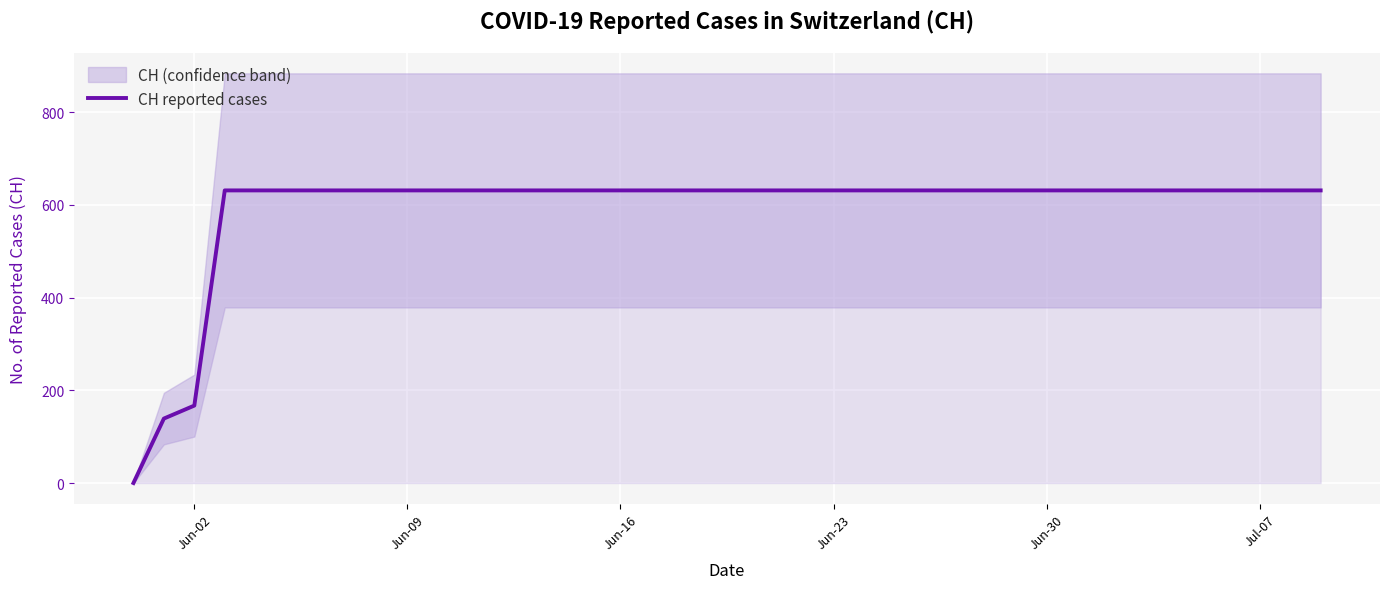

How many lines are shown in the chart?

1